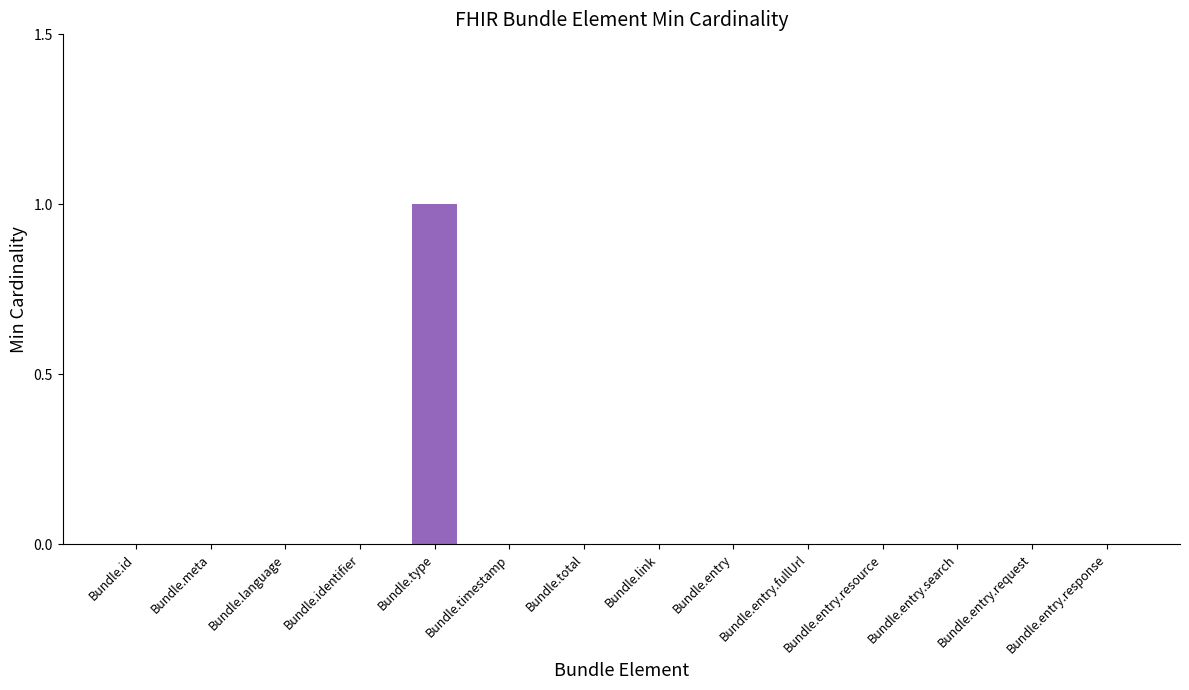

Which series has the largest total across all categories?

Min